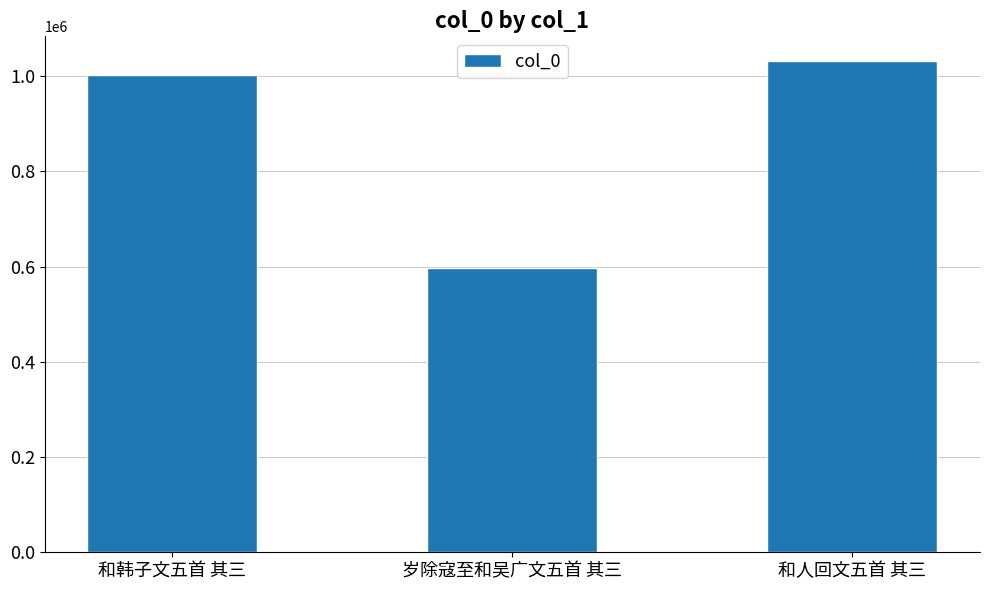

Reading right to left, extract all data points from this chart.

和人回文五首 其三=1032073	岁除寇至和吴广文五首 其三=597993	和韩子文五首 其三=1002244